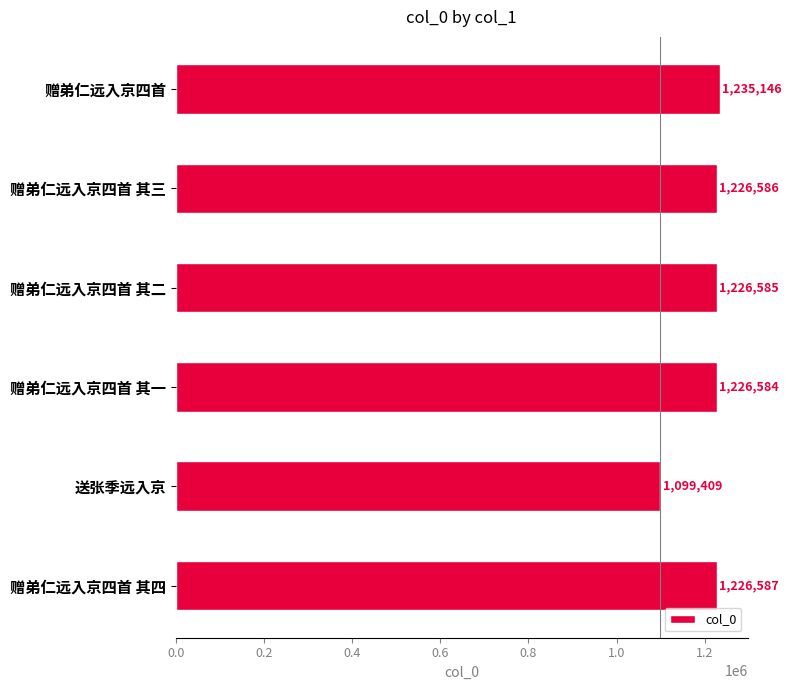

Reading top to bottom, list all the values displayed in this chart.

赠弟仁远入京四首=1235146	赠弟仁远入京四首 其三=1226586	赠弟仁远入京四首 其二=1226585	赠弟仁远入京四首 其一=1226584	送张季远入京=1099409	赠弟仁远入京四首 其四=1226587